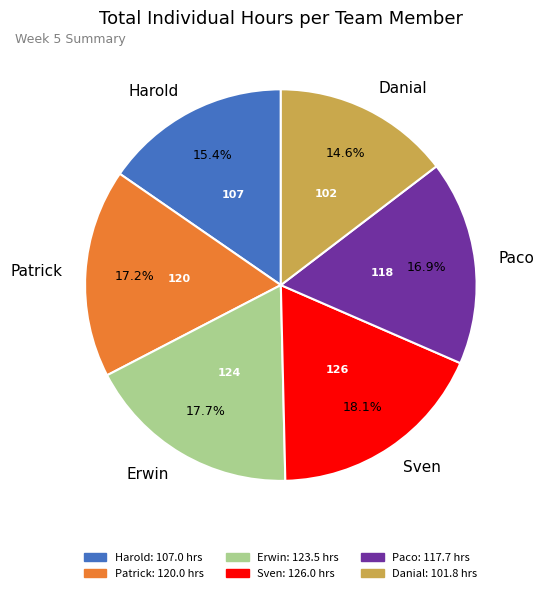

How many segments does this pie chart have?

6